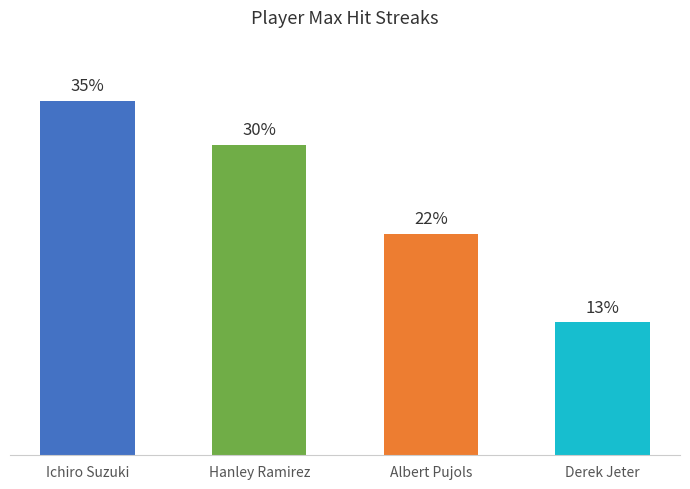

List the labels in order of value, smallest first.

Derek Jeter, Albert Pujols, Hanley Ramirez, Ichiro Suzuki